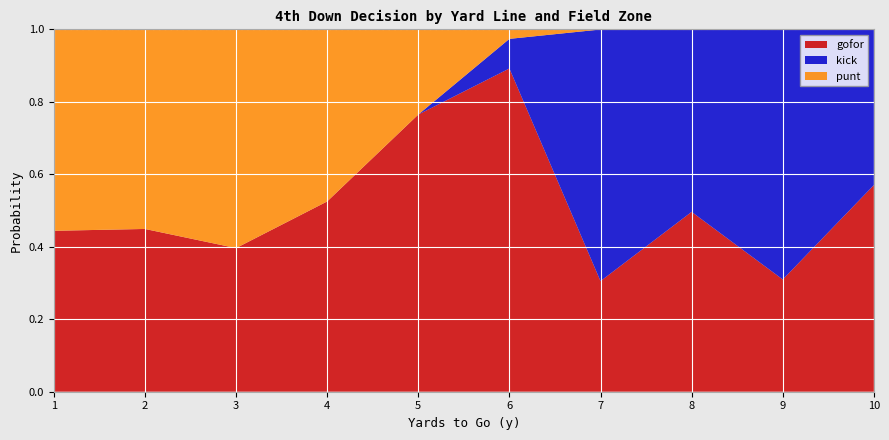

What value does the gofor series have at 6?

0.9